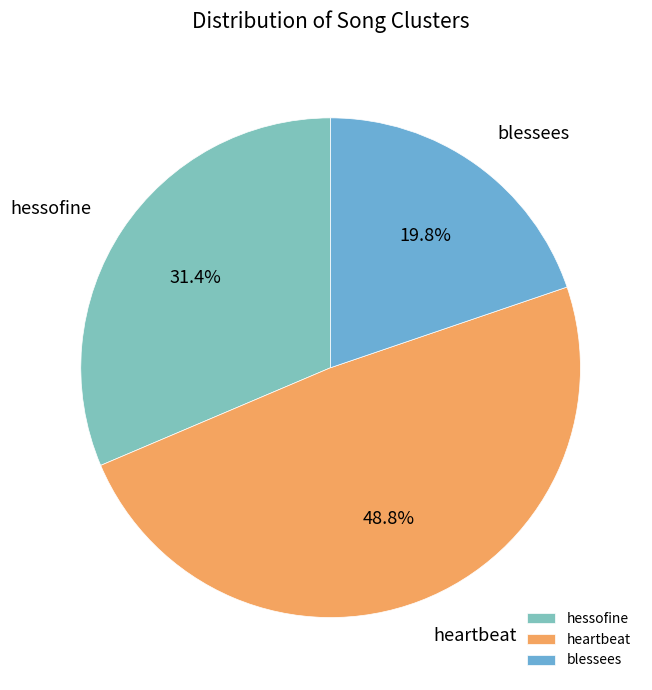

Count the number of slices in the pie.

3